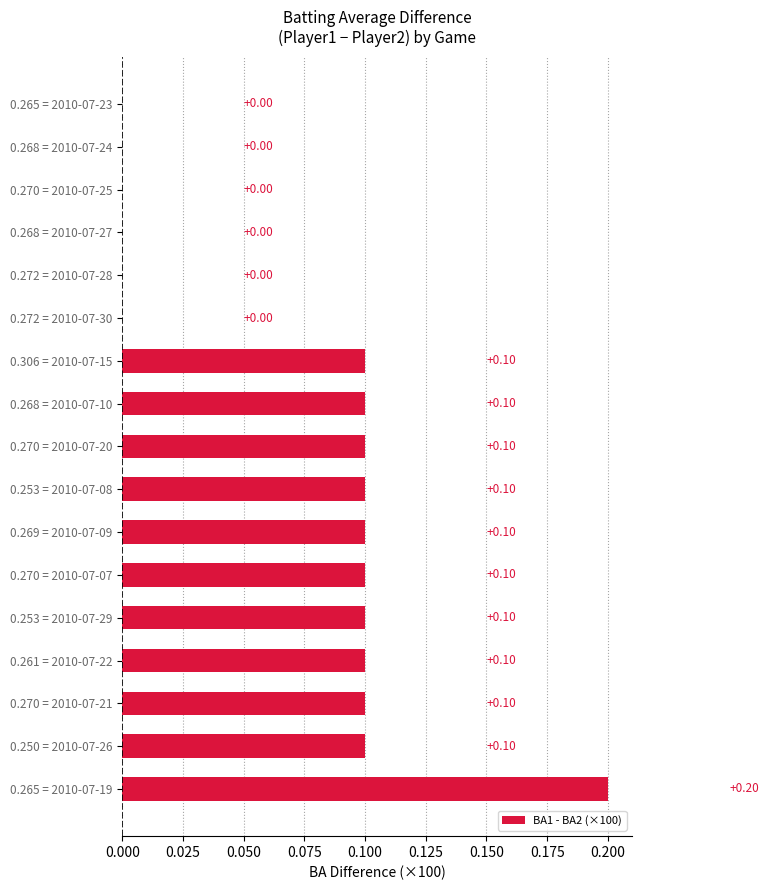

Does the chart contain stacked bars?

No